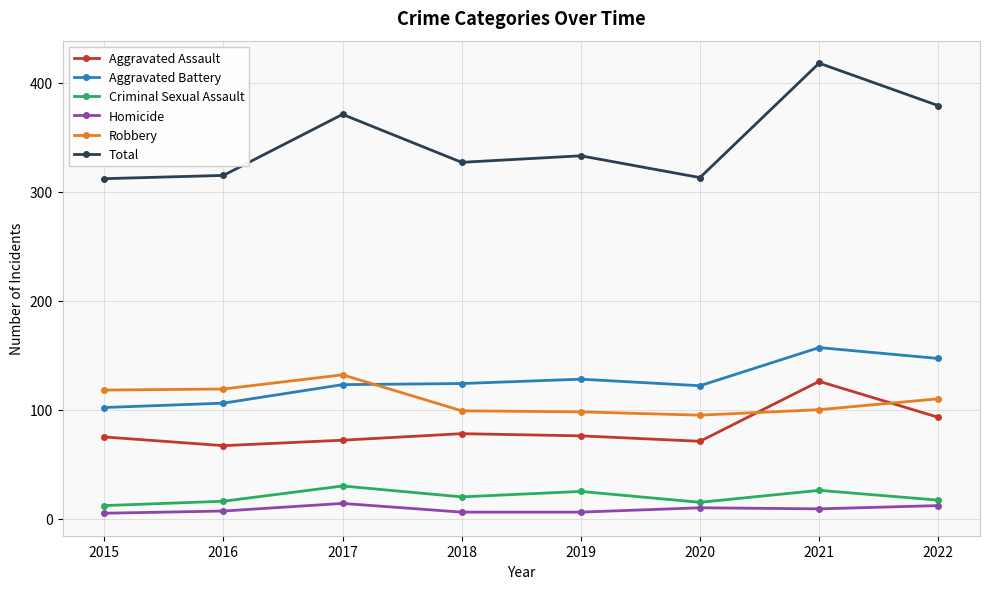

Is this an area chart (filled region under the line)?

No